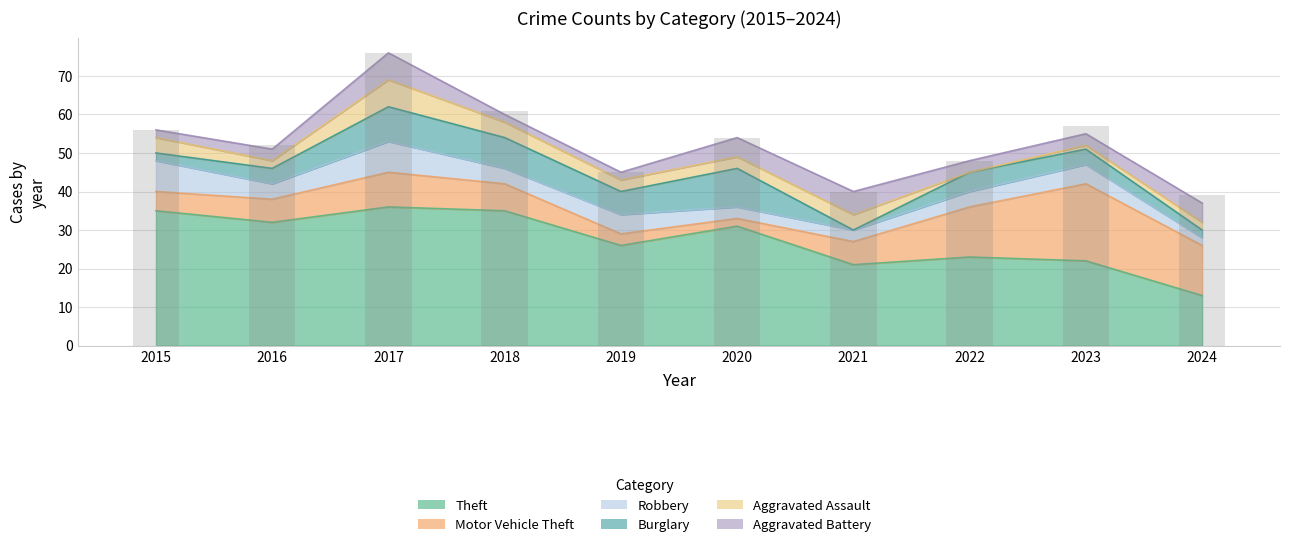

What is the sum of all Motor Vehicle Theft values?

84